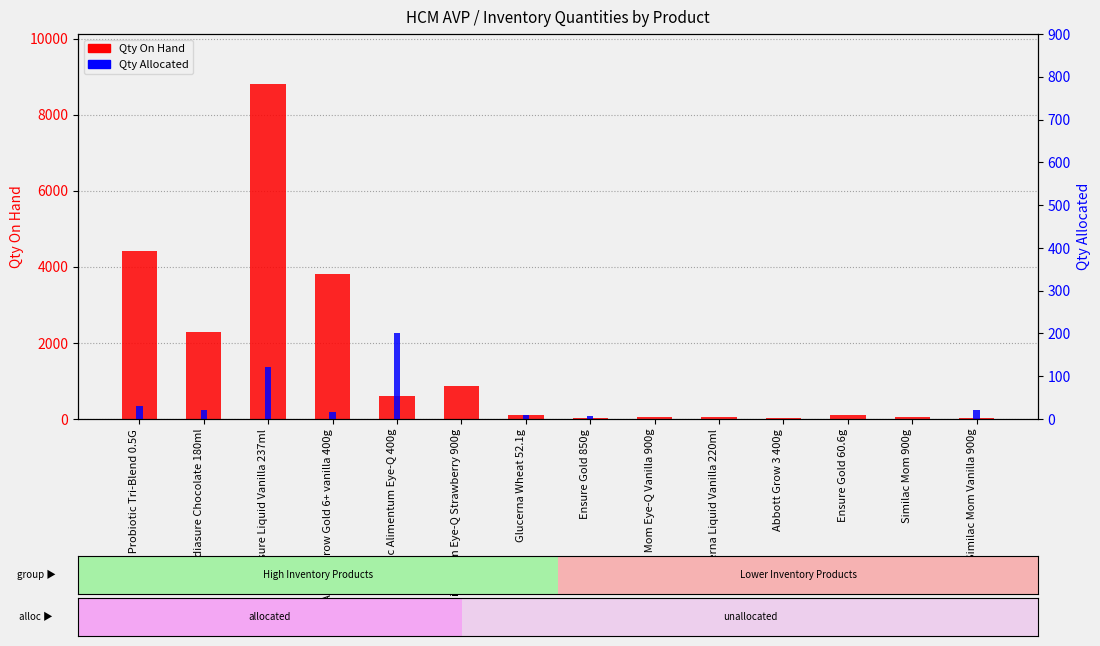

Between Similac Mom Eye-Q Strawberry 900g and Abbott Grow 3 400g, which is larger?

Similac Mom Eye-Q Strawberry 900g